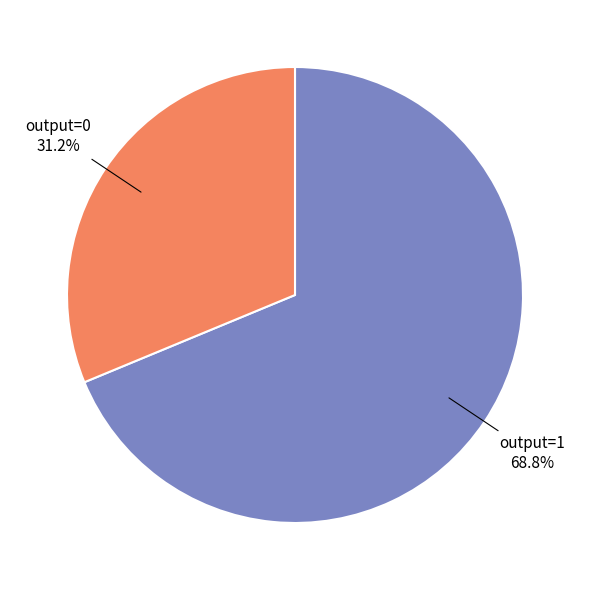

Which has a higher value, output=0 or output=1?

output=1